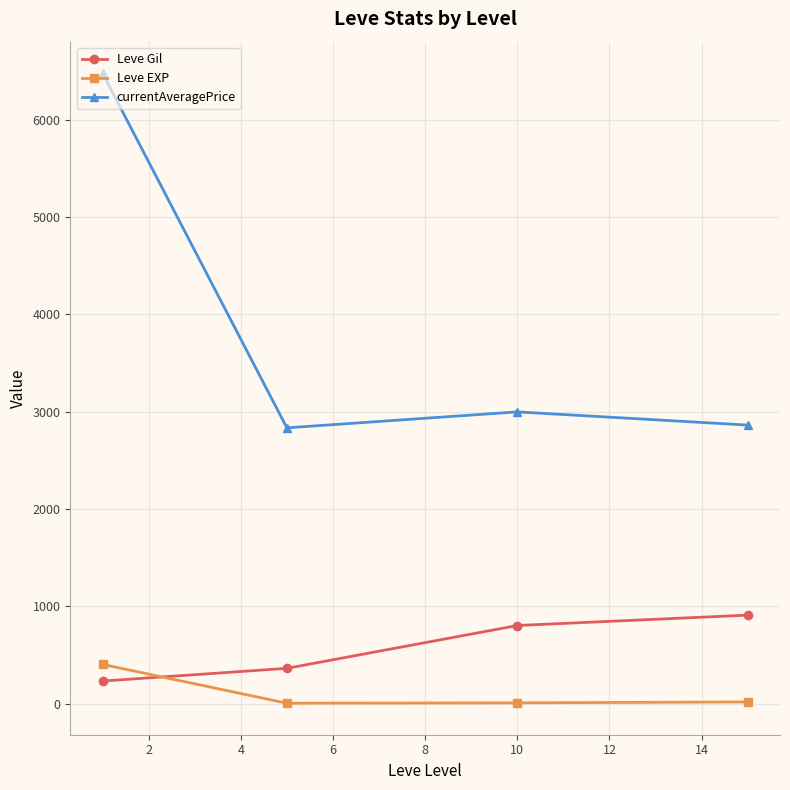

What is the sum of all currentAveragePrice values?

15173.3